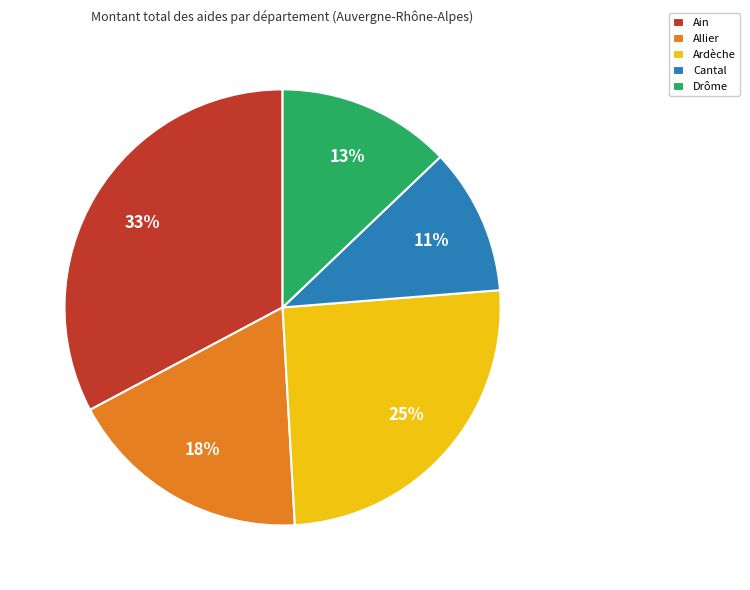

True or false: Allier accounts for 18% of the total.

True